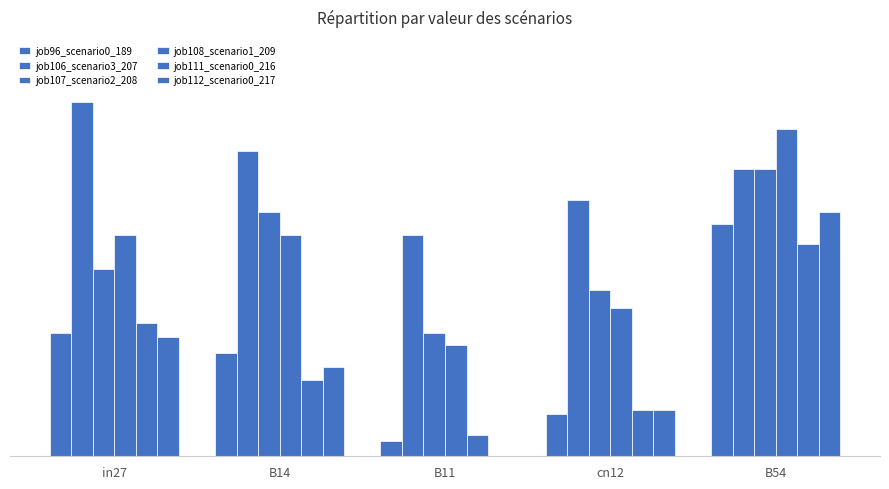

Which series changed the most between in27 and B11?

job106_scenario3_207